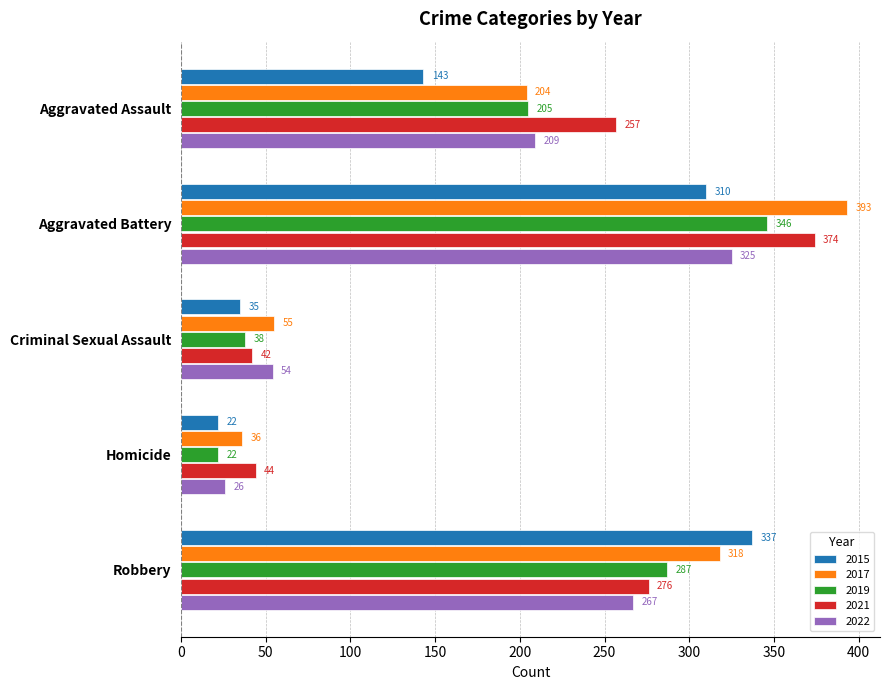

At which label is 2019 closest to 184?

Aggravated Assault